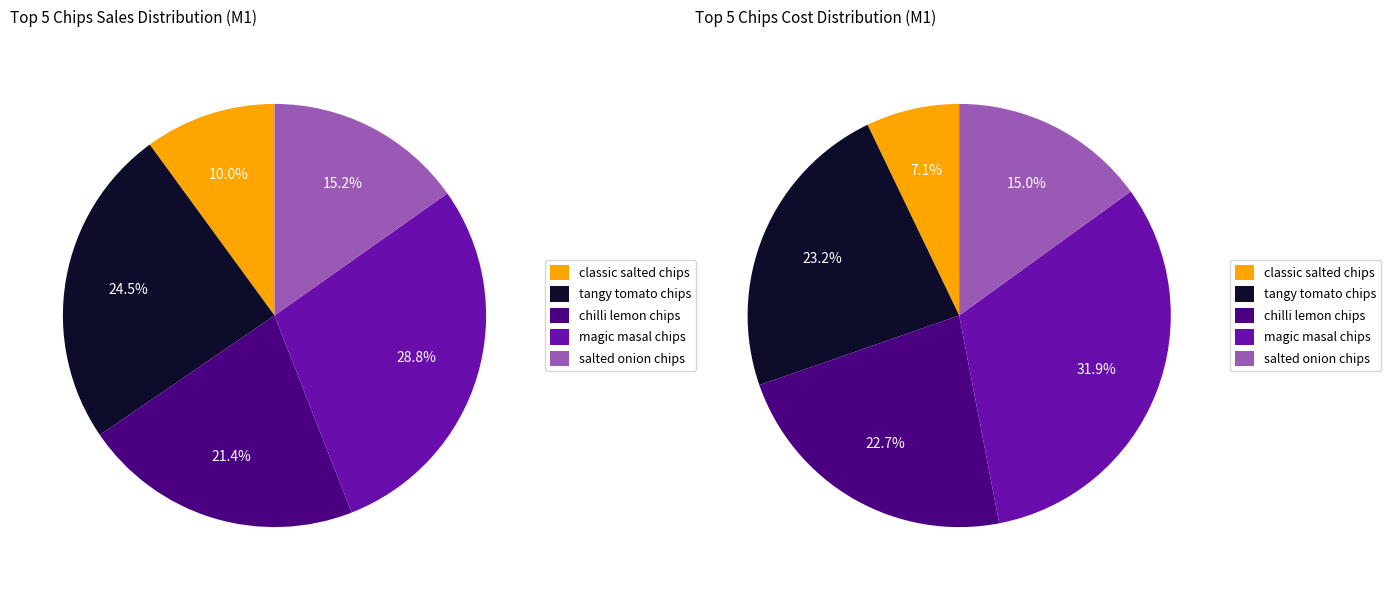

Count the number of slices in the pie.

5